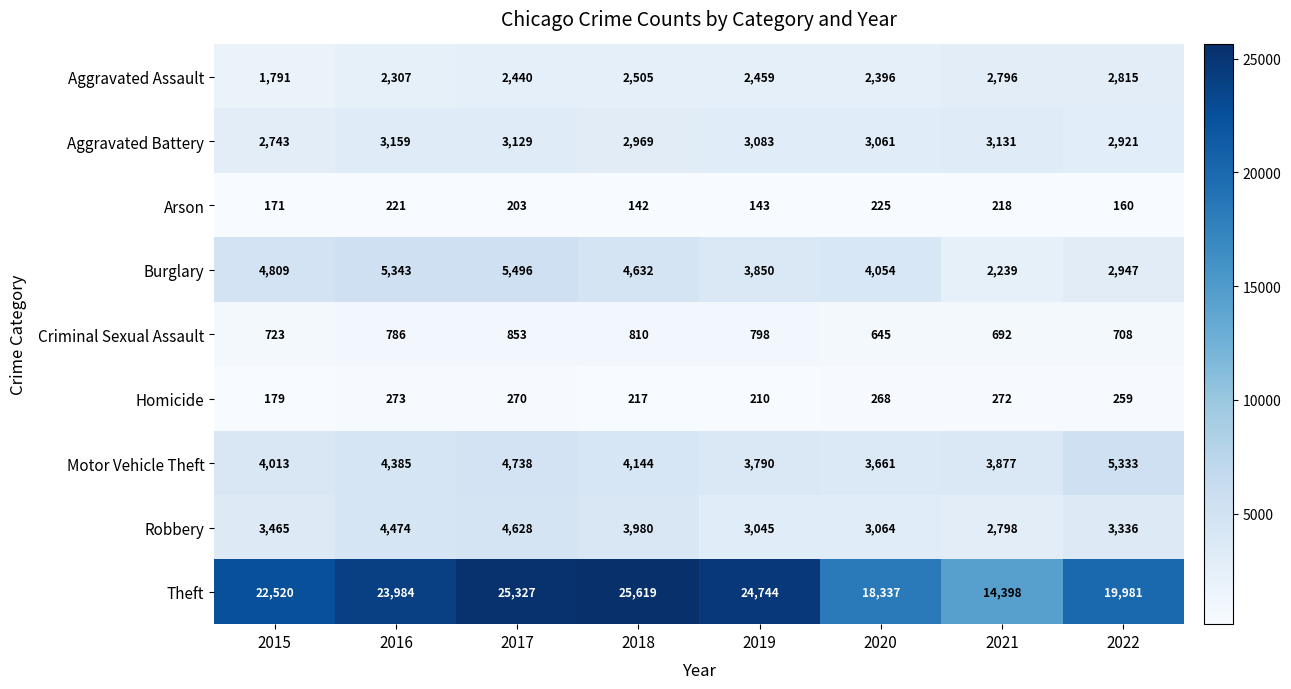

What is the sum of the Aggravated Assault values at 2015 and 2019?

4250